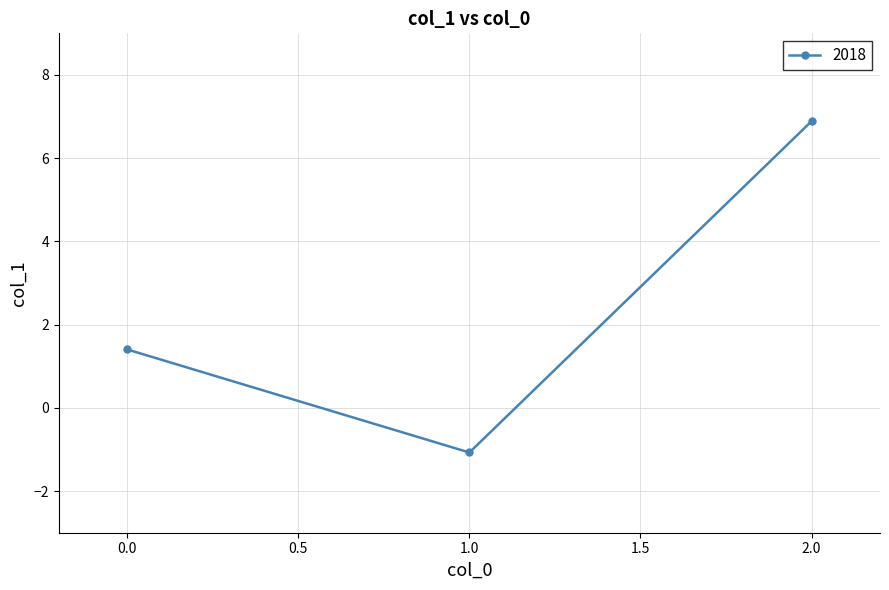

How many positive values are there?

2